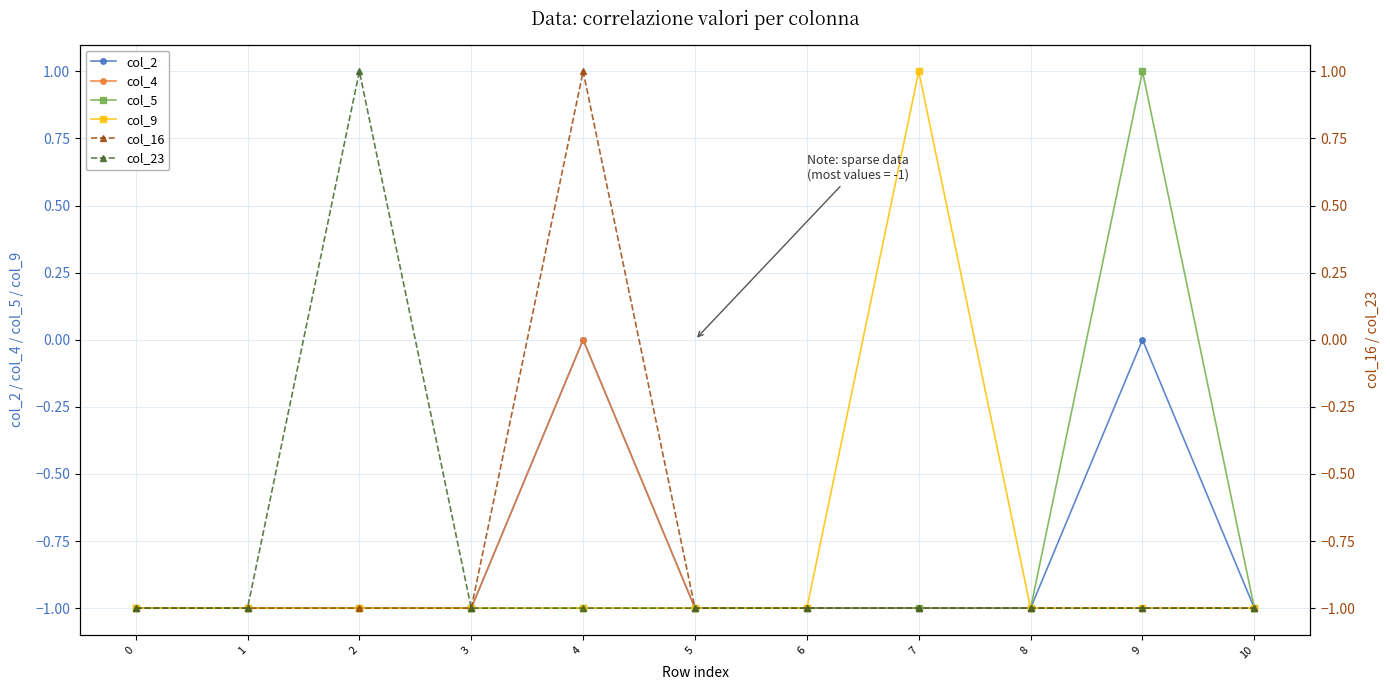

True or false: col_16 has a value of 0 at 6.

False